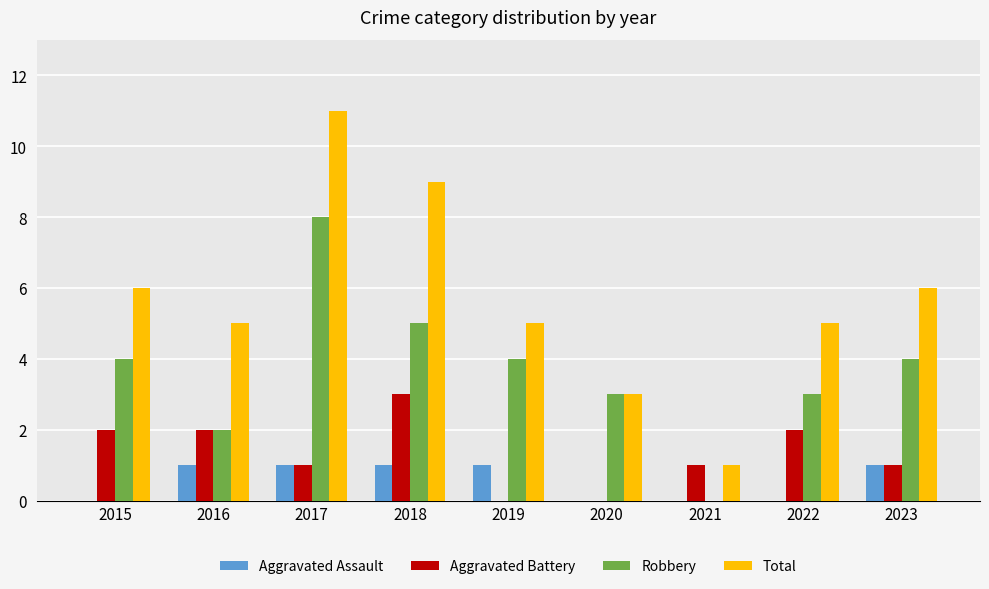

Count the number of data series in this chart.

4